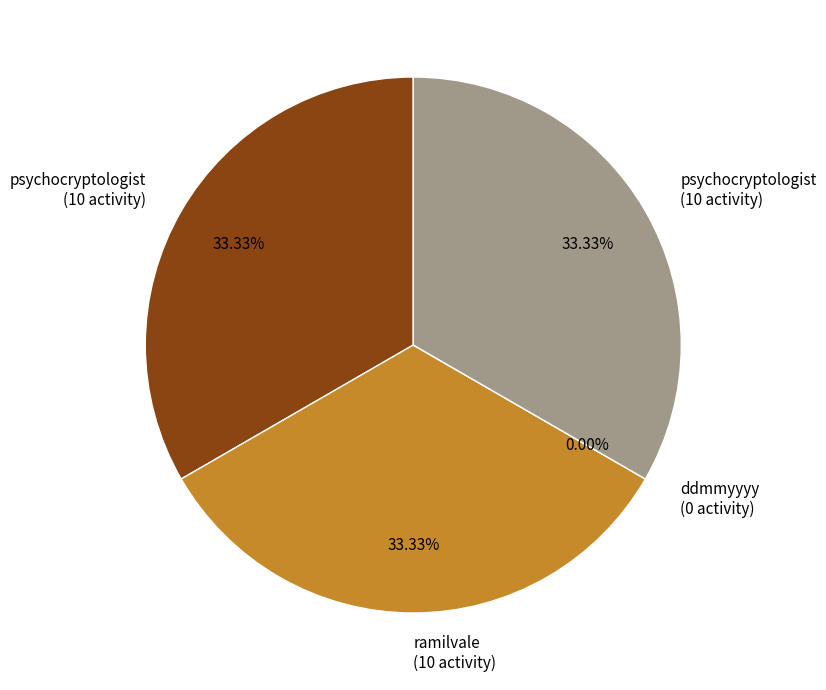

Which slice is the largest?

psychocryptologist (msg30778174)